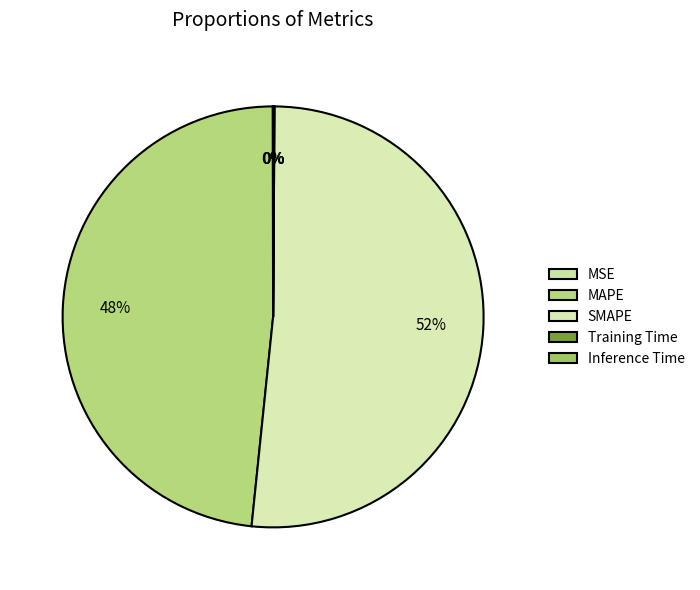

To the nearest percent, what is the average slice percentage?

20%